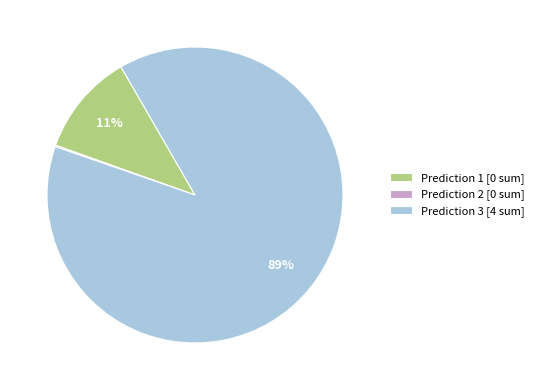

Which slice represents more than half of the pie?

Prediction 3 [4 sum]